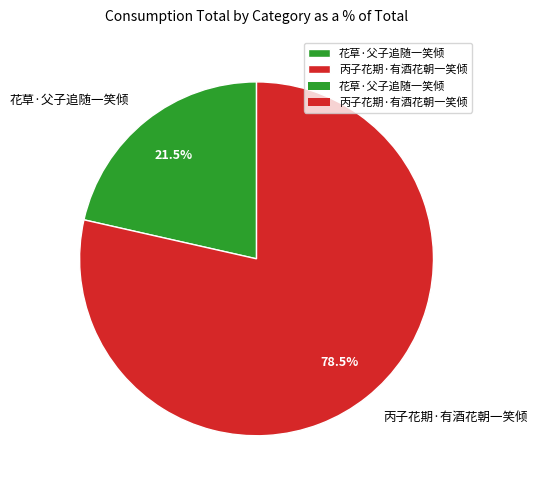

What is the ratio of the value at 花草·父子追随一笑倾 to the value at 丙子花期·有酒花朝一笑倾?

0.3